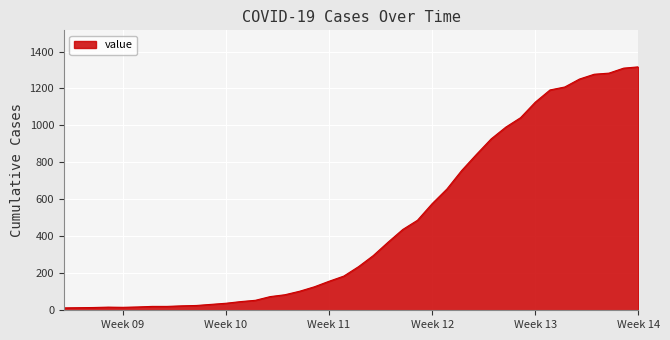

Does the chart display data point markers on the line(s)?

No